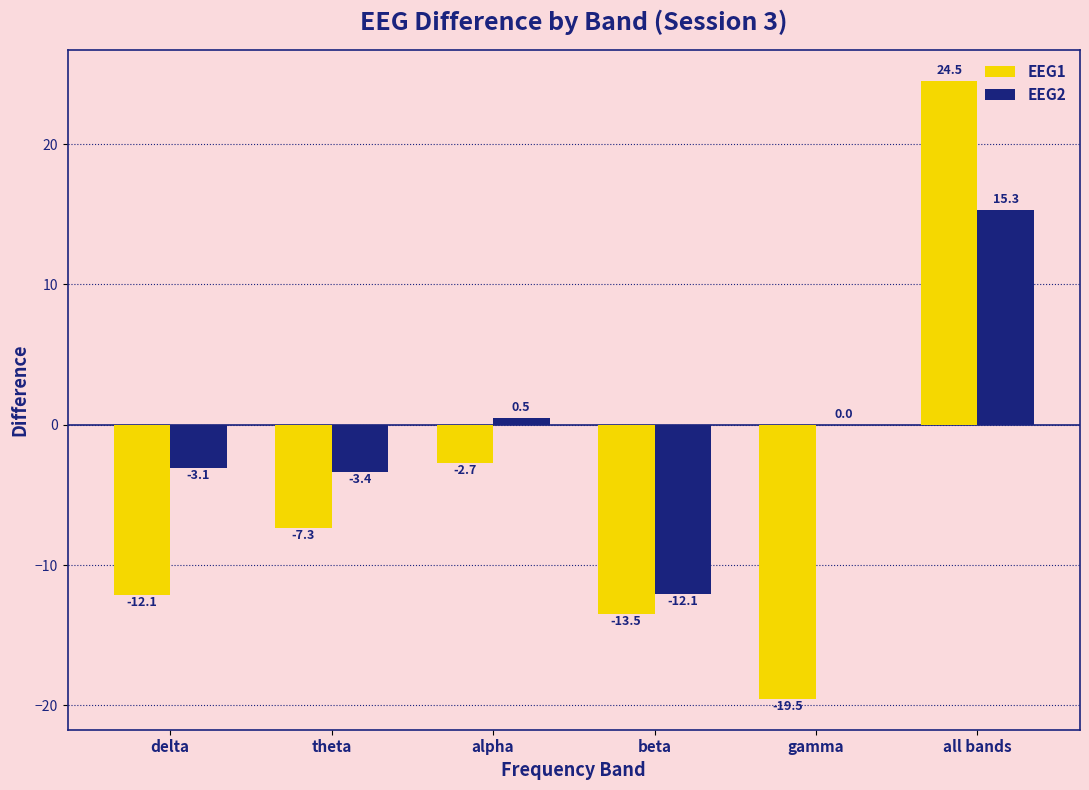

Where is EEG2 nearest to the value 1?

alpha